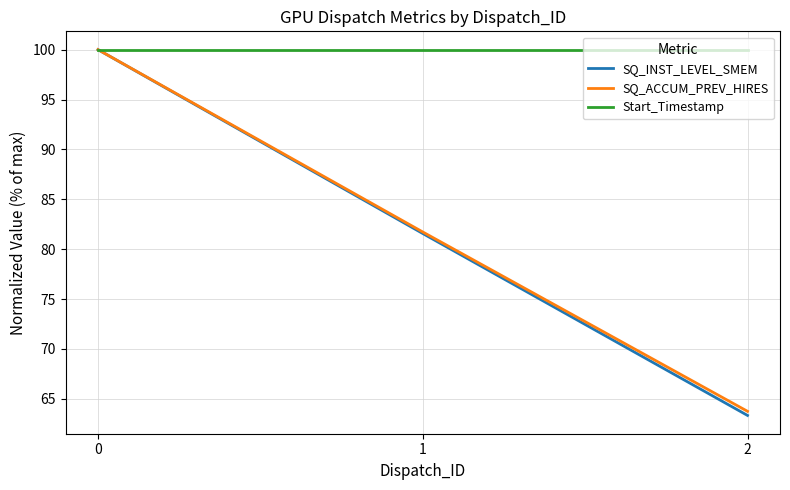

List the labels in order of SQ_INST_LEVEL_SMEM value, largest first.

0, 1, 2